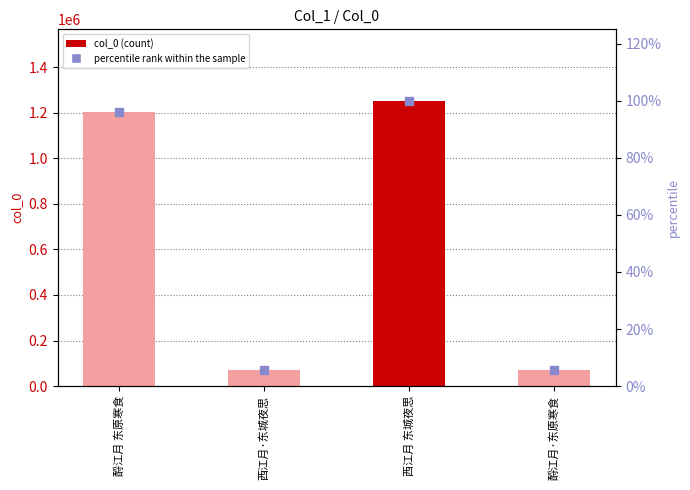

Which series contains the lowest Y value?

percentile rank within the sample